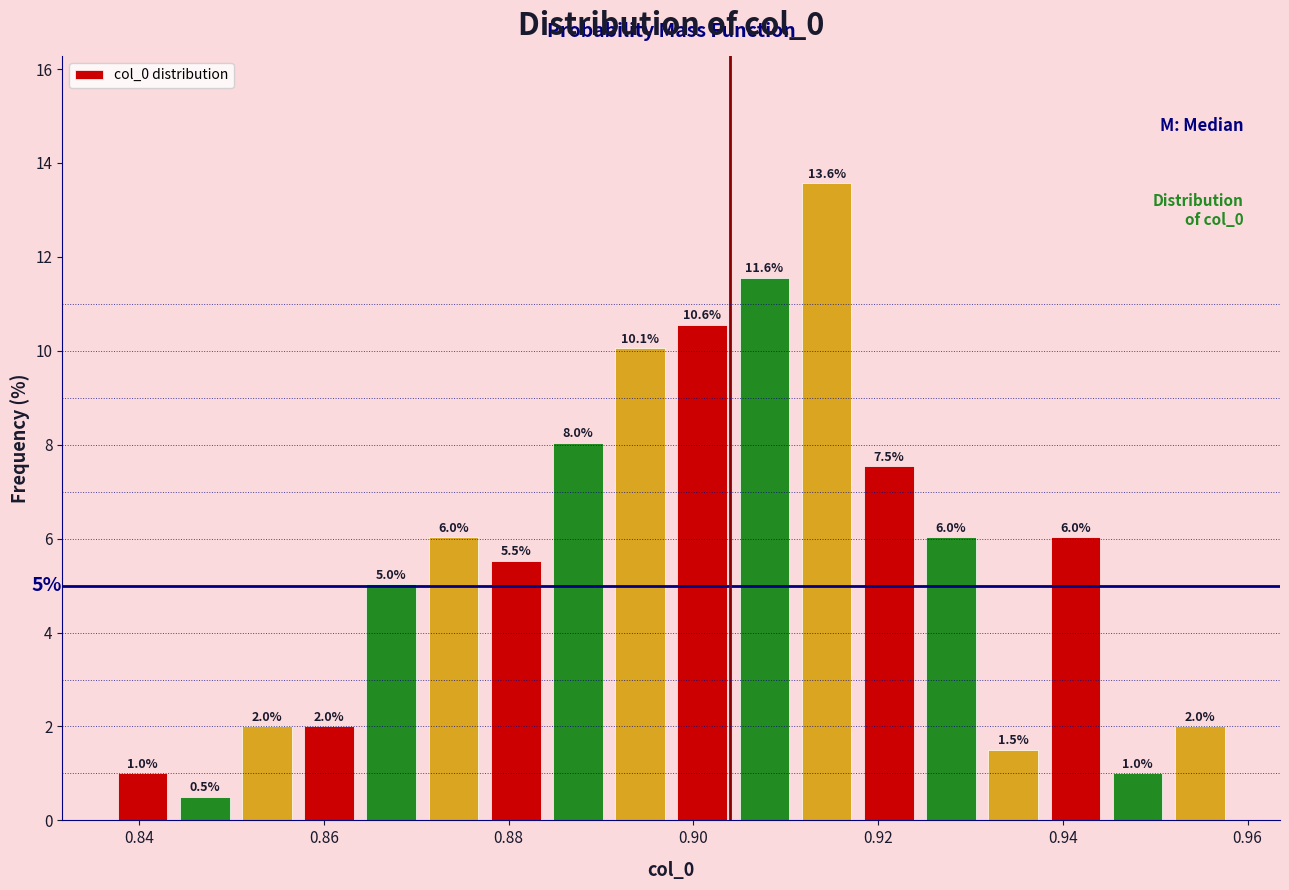

Around what value on the x-axis is the tallest bar? Give the approximate position of its centre, as read against the axis.

0.914